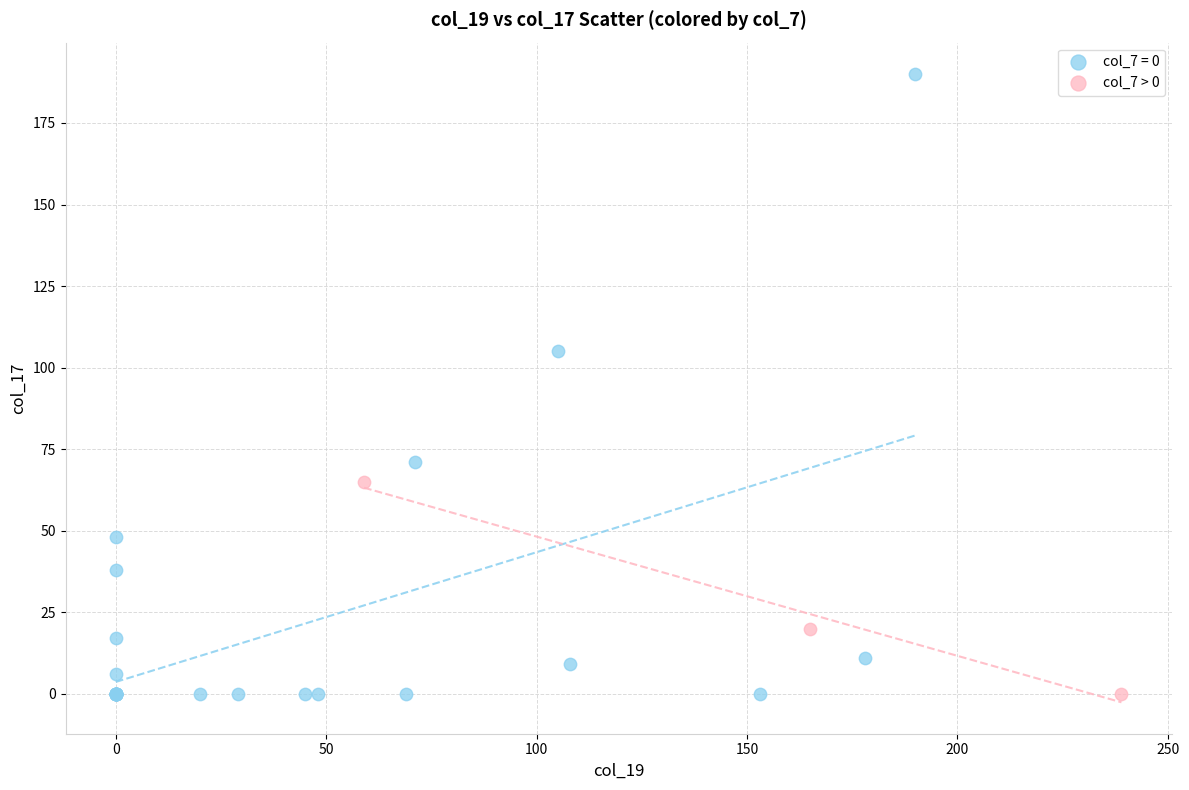

Which series contains the highest Y value?

col_7 = 0